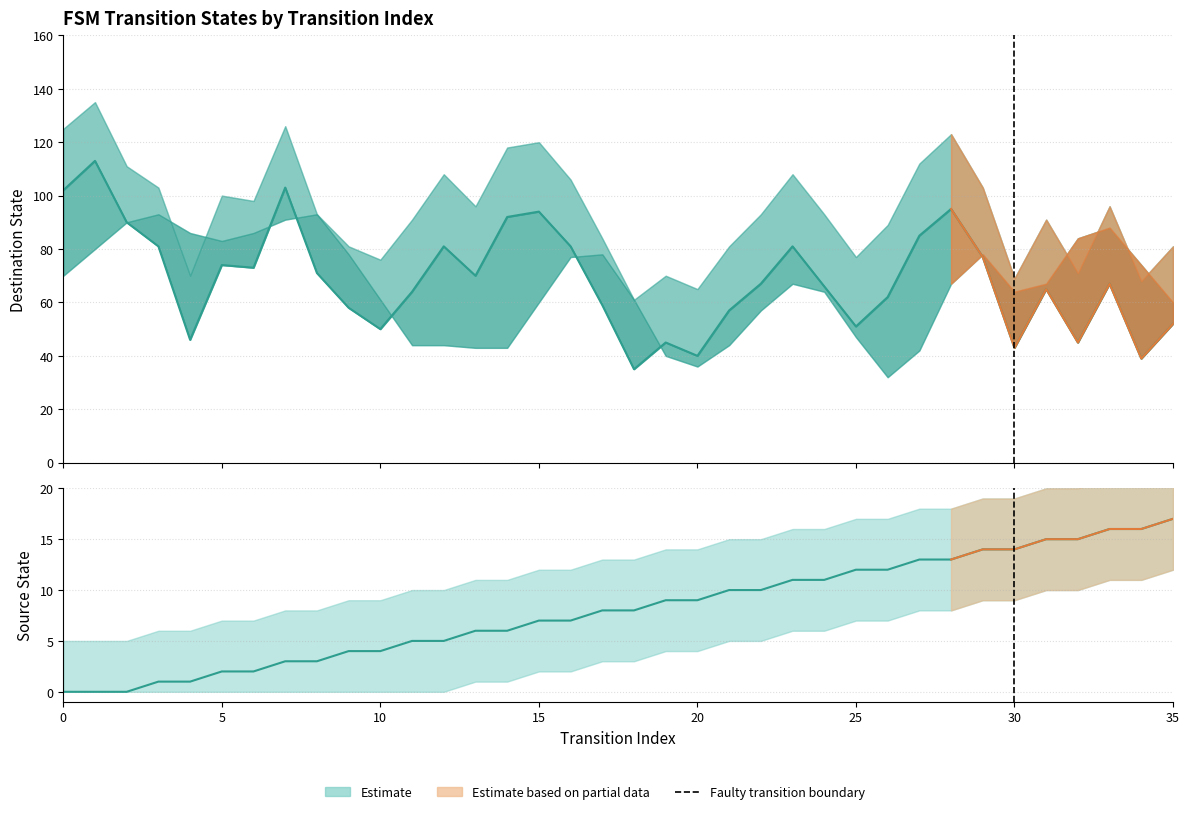

Is this an area chart (filled region under the line)?

No